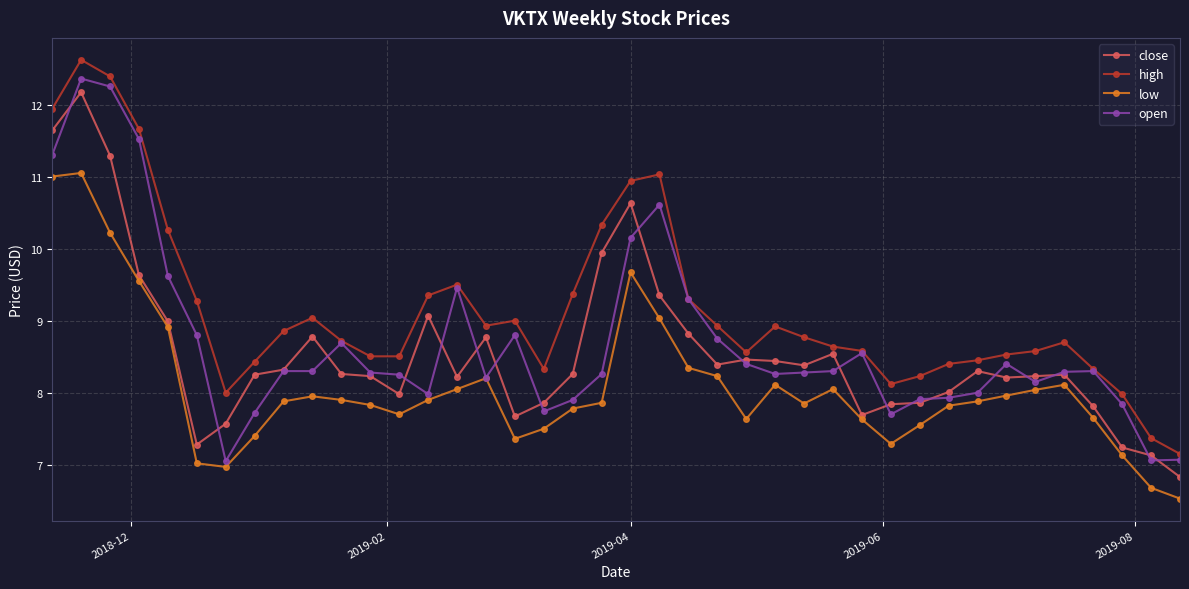

True or false: close and low cross at least once.

False